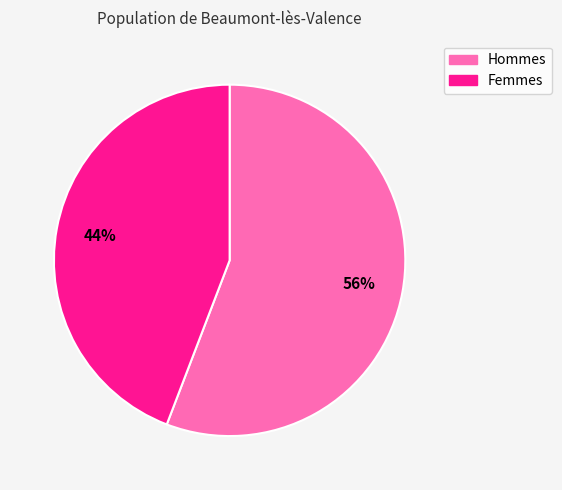

To the nearest percent, what is the average slice percentage?

50%